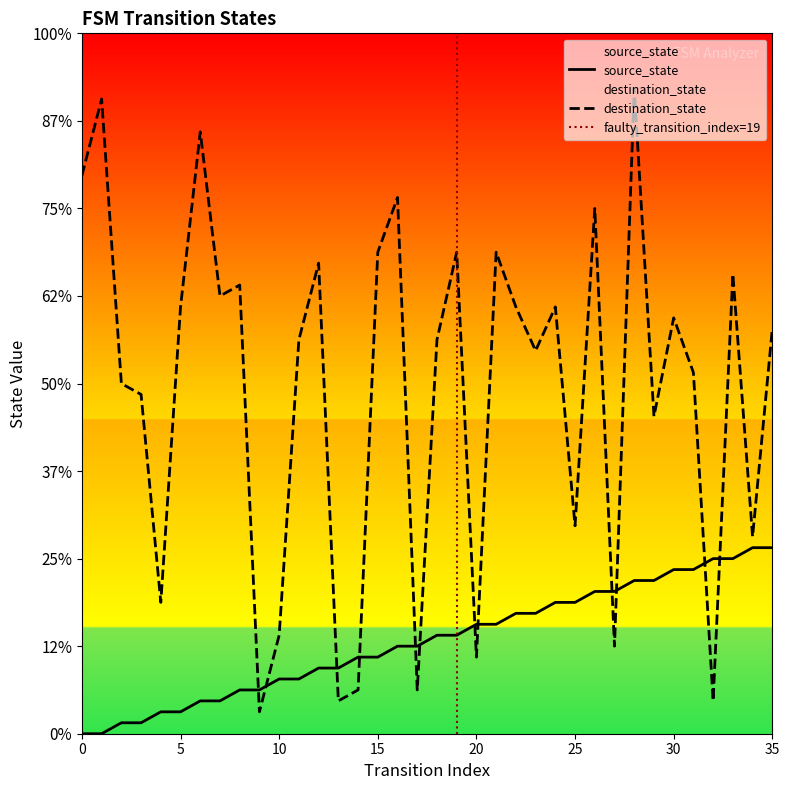

What is the approximate value of source_state at 32, to the nearest 5?

15